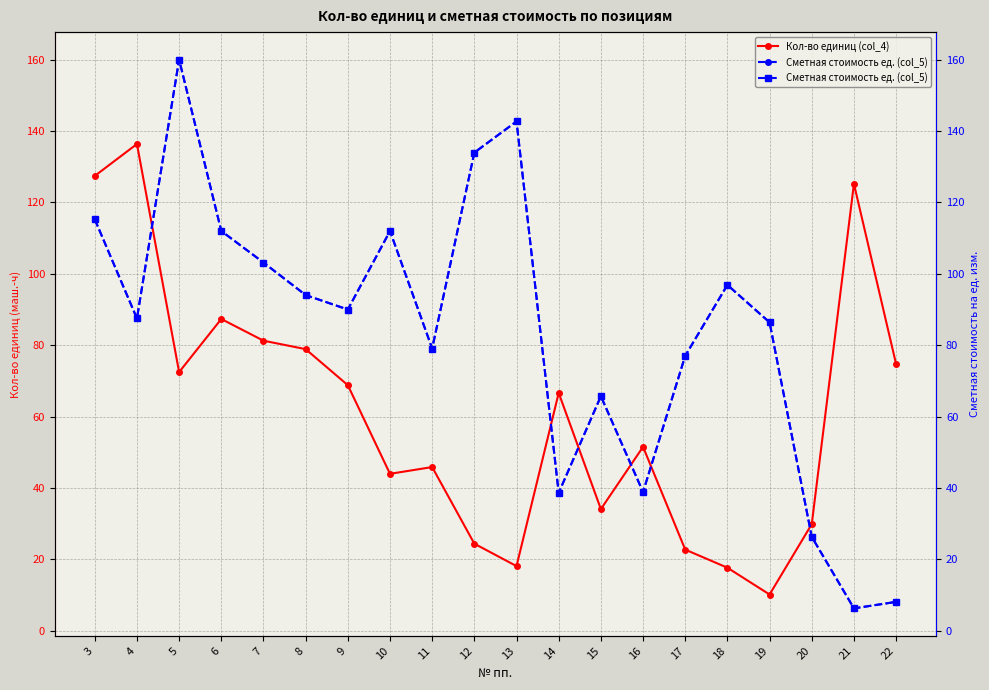

Reading left to right, list all the values displayed in this chart.

Кол-во единиц (col_4): 127.4	136.4	72.5	87.3	81.3	78.9	68.8	44.0	45.9	24.4	18.1	66.6	34.1	51.5	22.7	17.7	10.2	29.9	125.2	74.7
Сметная стоимость ед. (col_5): 115.3	87.5	160.0	112.0	103.2	94.0	90.0	112.0	79.1	134.0	142.7	38.6	65.7	38.9	77.0	96.9	86.4	26.3	6.3	8.1